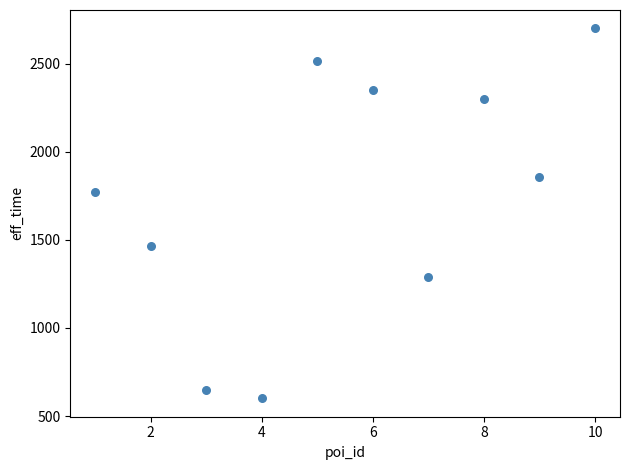

What is the range of X values (max minus min)?

9